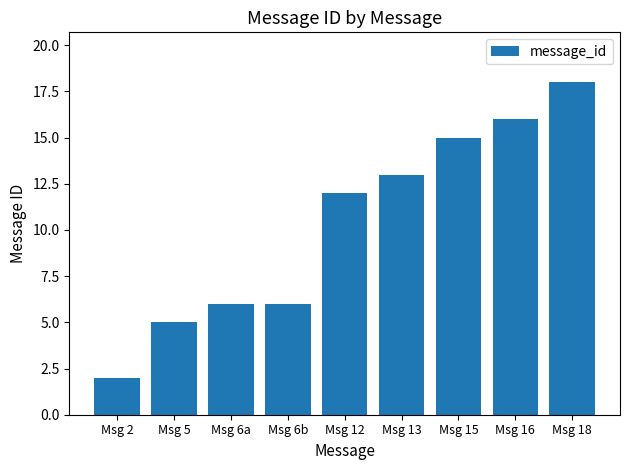

What is the sum of the values at Msg 5 and Msg 18?

23